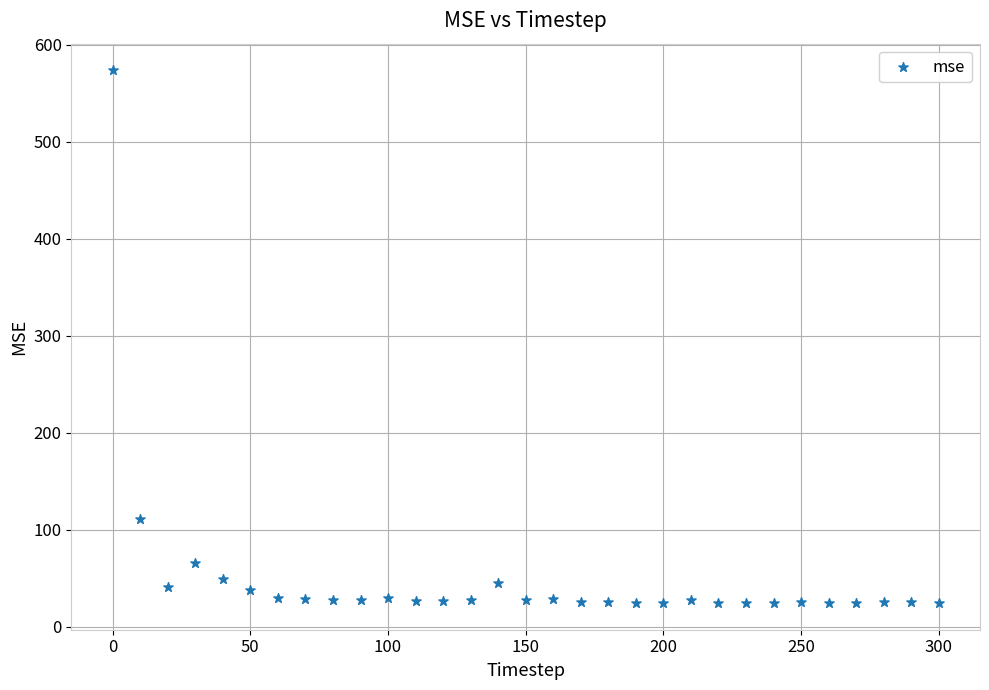

What is the range of Y values (max minus min)?

549.1